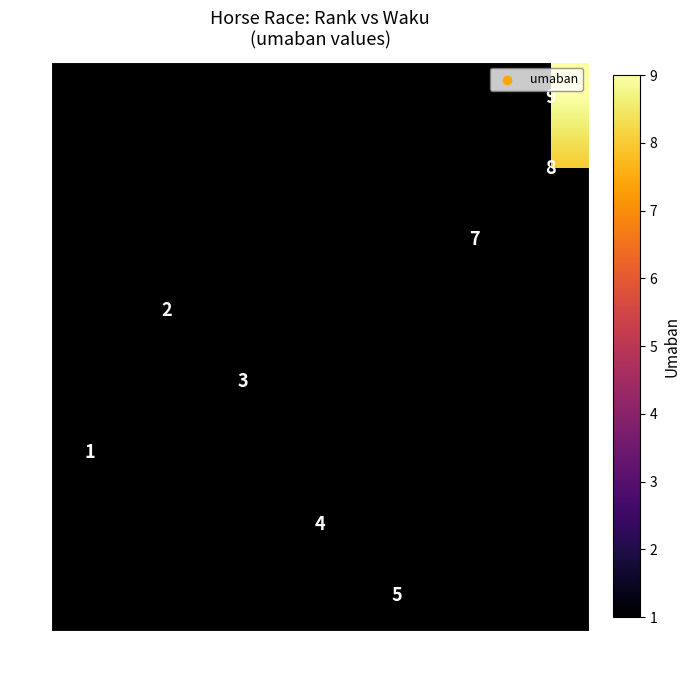

The value of 1 at 8 is 2. True or false?

False